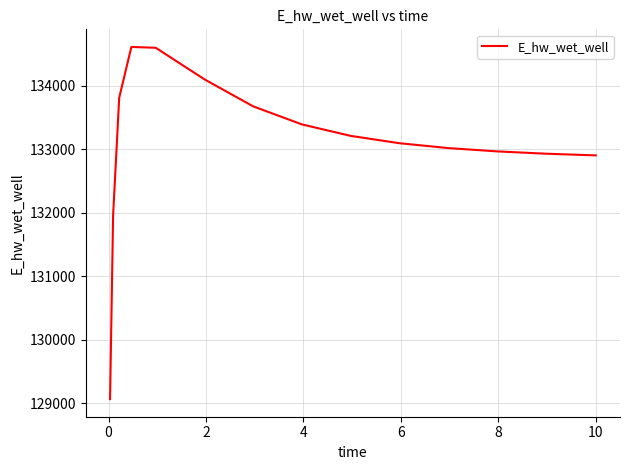

What is the greatest value displayed?

134615.1